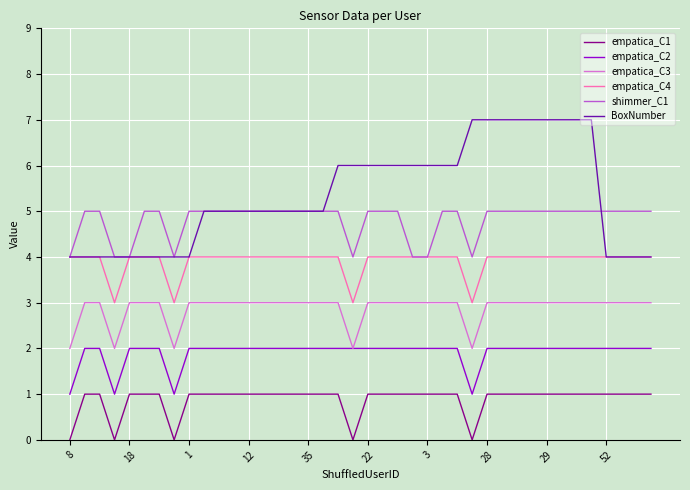

Reading left to right, list all the values displayed in this chart.

empatica_C1: 0	1	1	0	1	1	1	0	1	1	1	1	1	1	1	1	1	1	1	0	1	1	1	1	1	1	1	0	1	1	1	1	1	1	1	1	1	1	1	1
empatica_C2: 1	2	2	1	2	2	2	1	2	2	2	2	2	2	2	2	2	2	2	2	2	2	2	2	2	2	2	1	2	2	2	2	2	2	2	2	2	2	2	2
empatica_C3: 2	3	3	2	3	3	3	2	3	3	3	3	3	3	3	3	3	3	3	2	3	3	3	3	3	3	3	2	3	3	3	3	3	3	3	3	3	3	3	3
empatica_C4: 4	4	4	3	4	4	4	3	4	4	4	4	4	4	4	4	4	4	4	3	4	4	4	4	4	4	4	3	4	4	4	4	4	4	4	4	4	4	4	4
shimmer_C1: 4	5	5	4	4	5	5	4	5	5	5	5	5	5	5	5	5	5	5	4	5	5	5	4	4	5	5	4	5	5	5	5	5	5	5	5	5	5	5	5
BoxNumber: 4	4	4	4	4	4	4	4	4	5	5	5	5	5	5	5	5	5	6	6	6	6	6	6	6	6	6	7	7	7	7	7	7	7	7	7	4	4	4	4